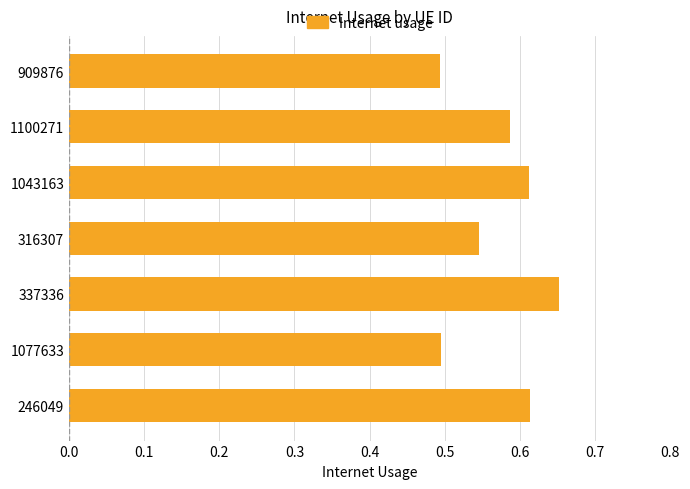

How many values are between 0 and 1?

7